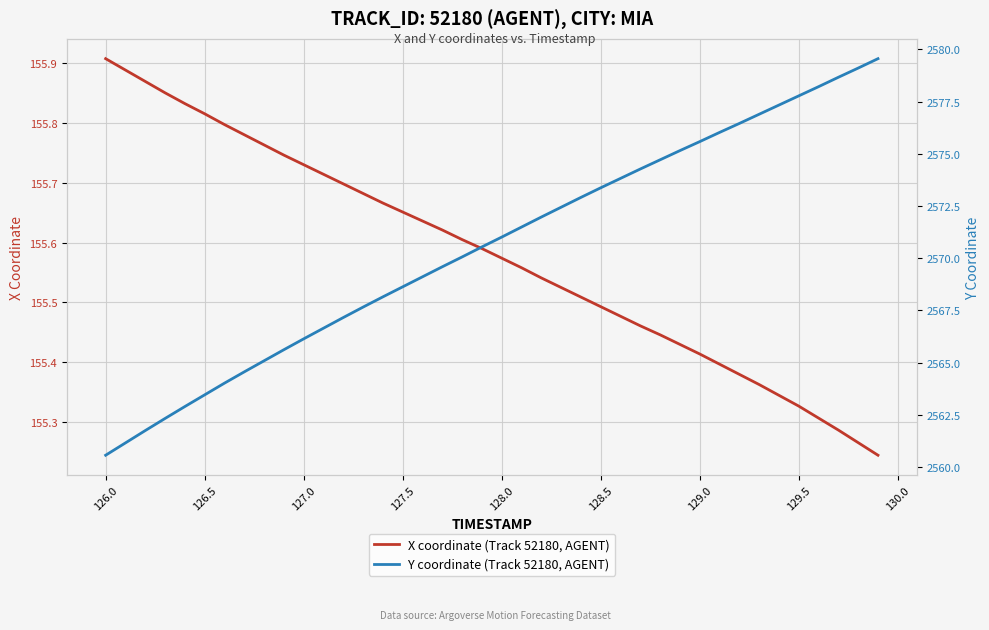

What is the difference between the highest and lowest values at 128.0?

2415.4